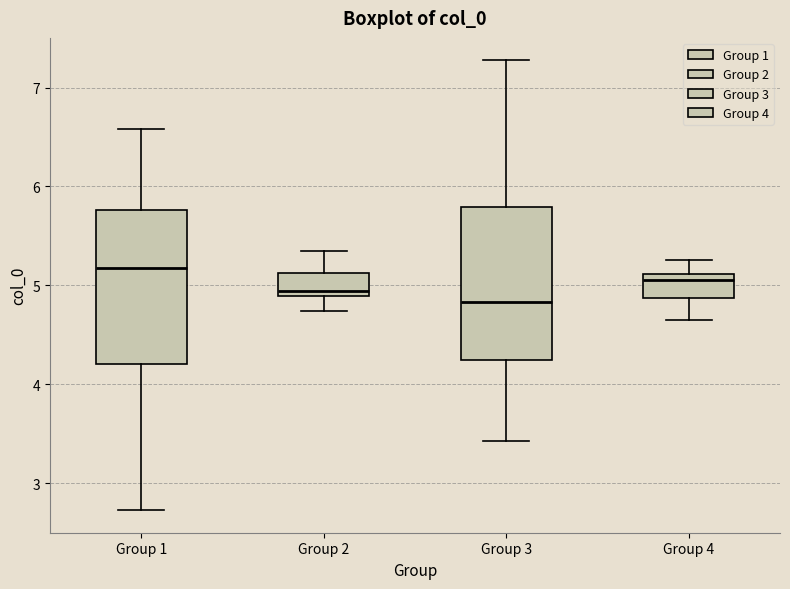

Where does the lower whisker of the box for Group 4 end on the y-axis? The values are not printed on the chart, so give them approximately, as read against the axis.

4.6